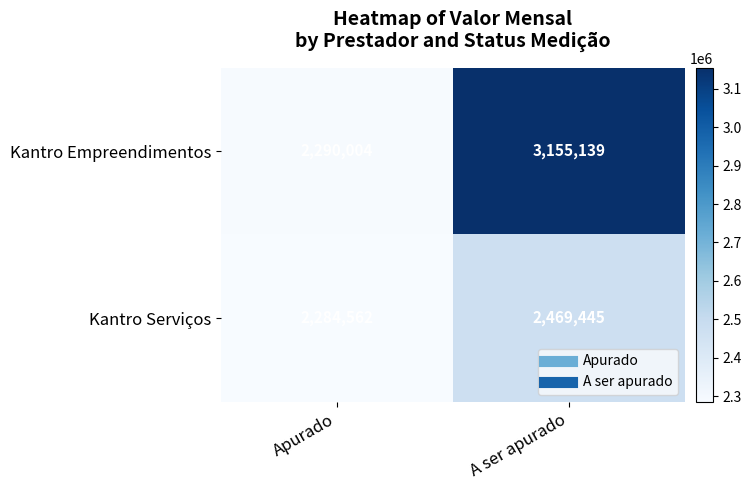

At which category does the chart reach its minimum across all series?

Apurado